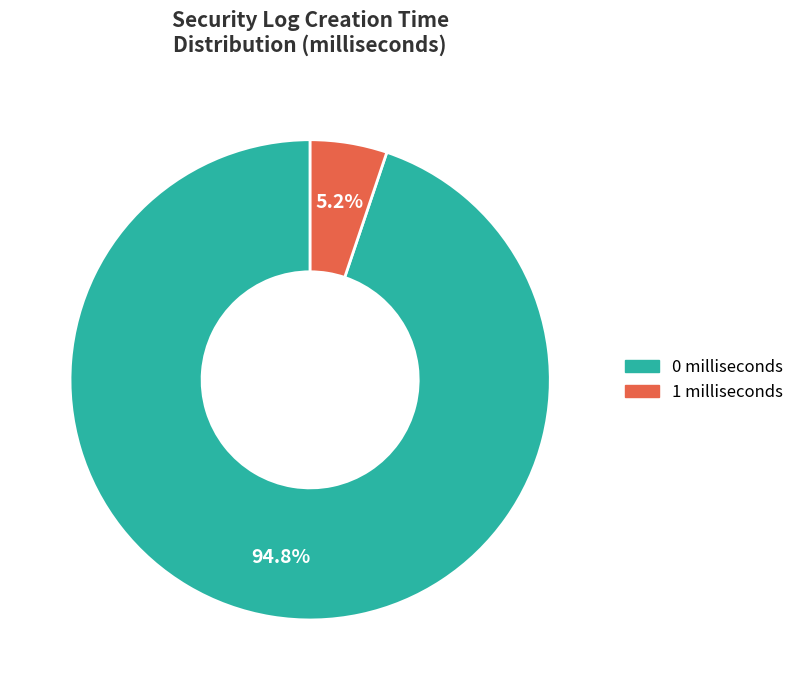

Is there a majority slice in this chart?

Yes